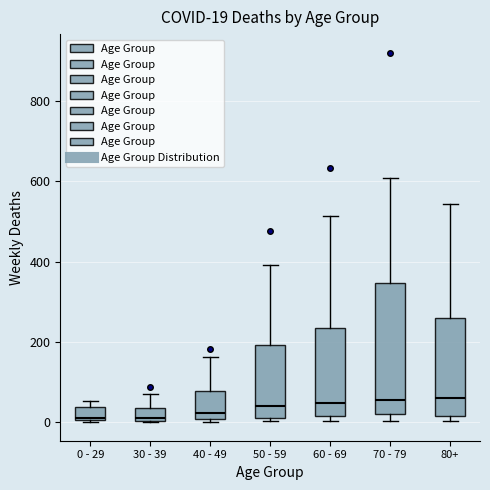

Comparing the boxes themselves (not the whiskers), which one is the tallest?

70 - 79